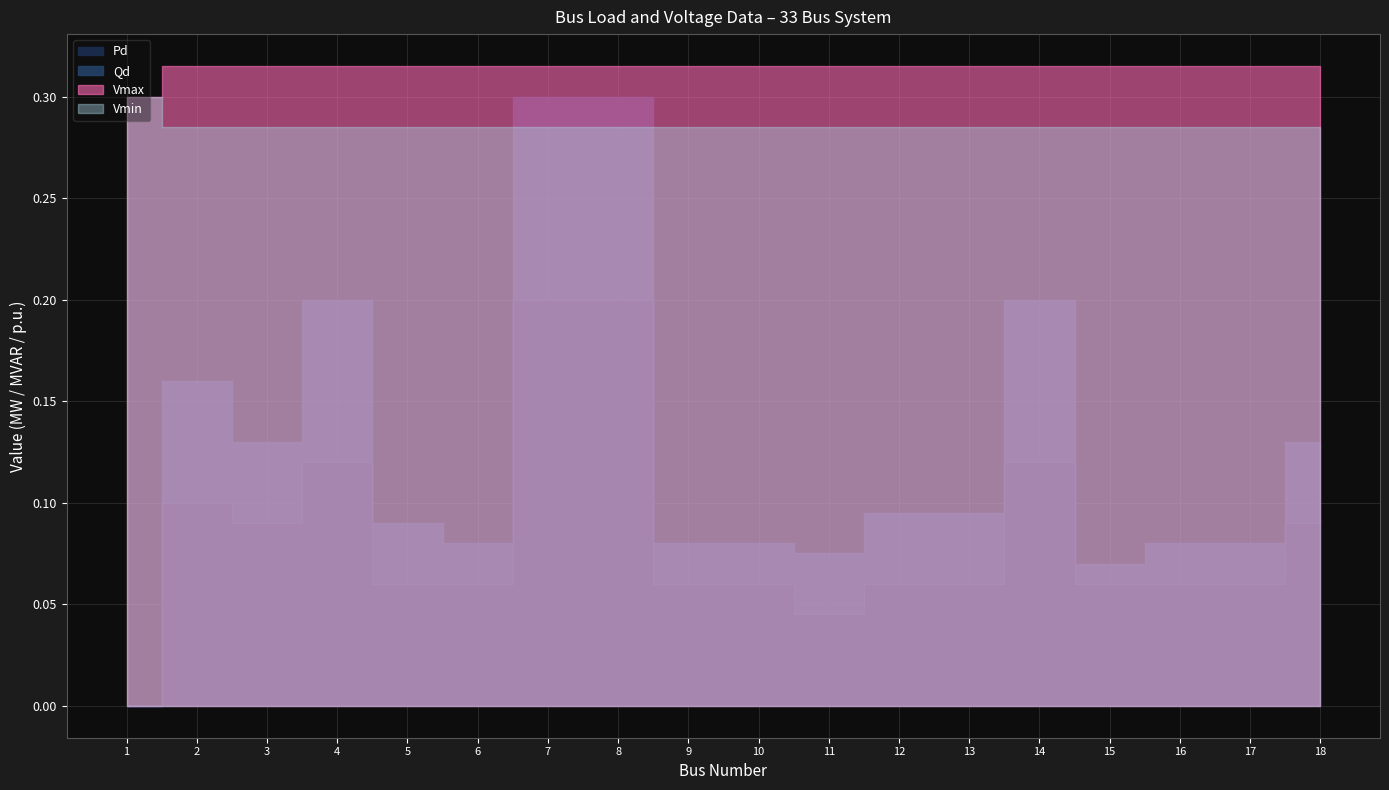

What is the average value of the Vmin series?

1.0